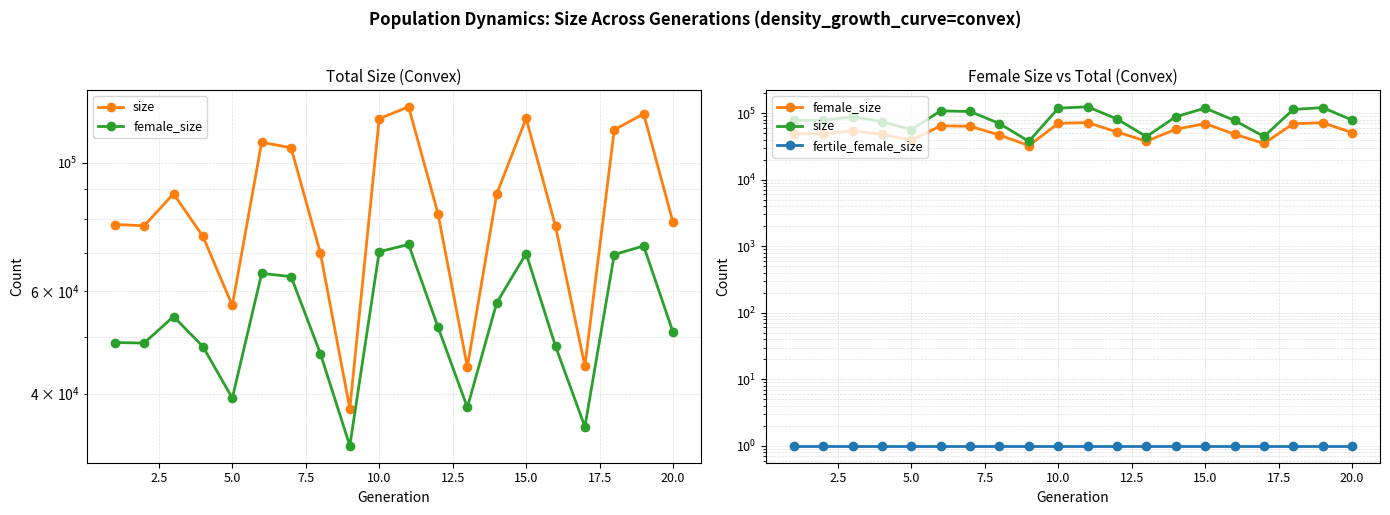

What are all the series names shown in the legend?

size, female_size, fertile_female_size